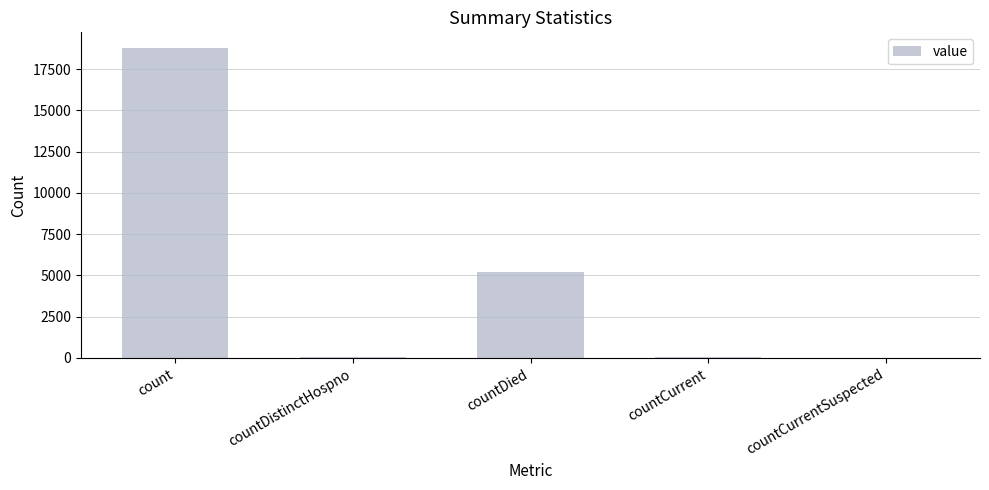

Count the number of categories in the chart.

5